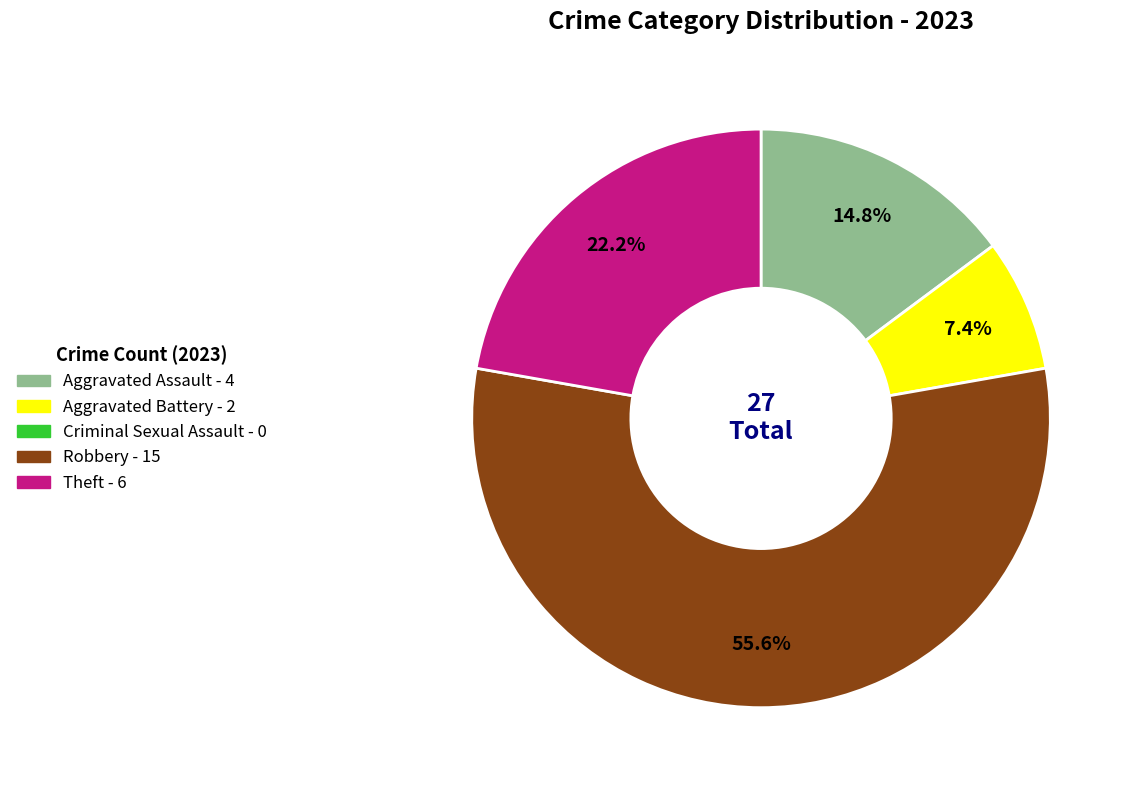

Does any single category account for the majority?

Yes